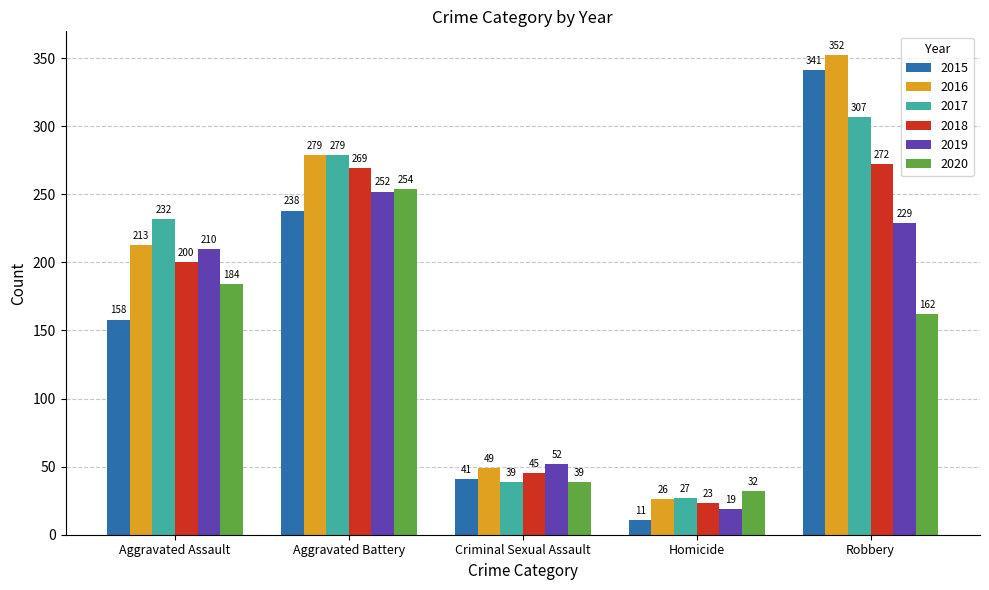

How many bars are there in each group?

6